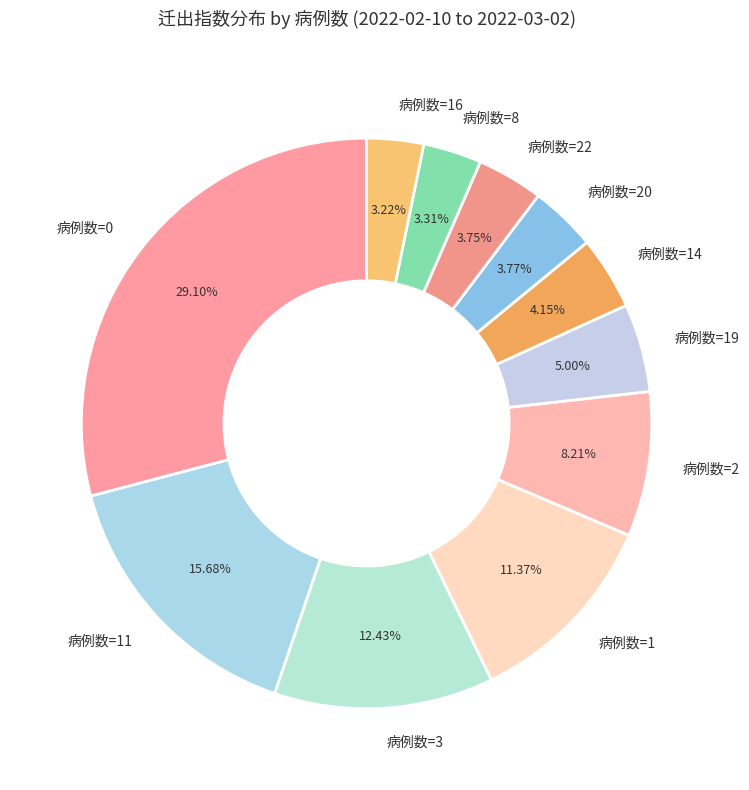

Between 病例数=19 and 病例数=20, which is larger?

病例数=19